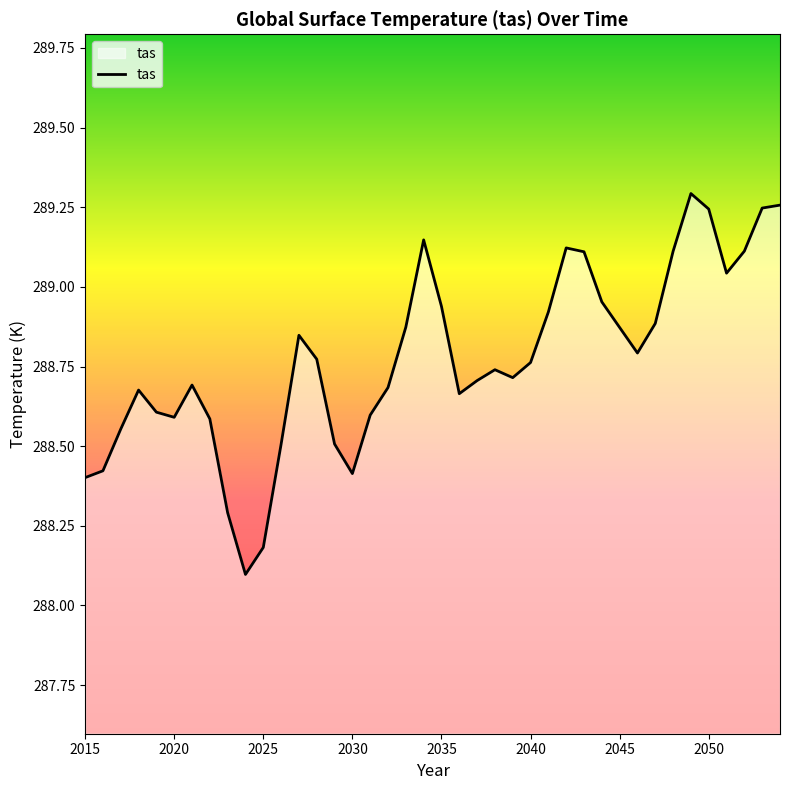

What is the minimum value shown in the chart?

288.1